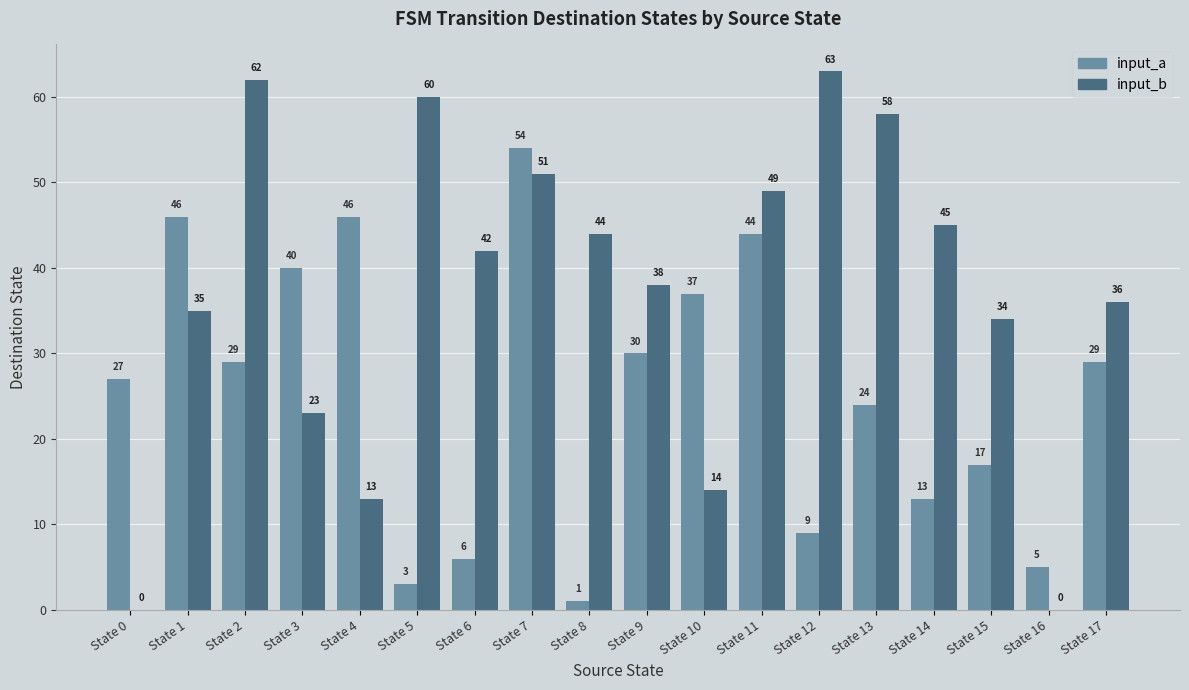

True or false: input_a has a value of 10 at State 6.

False